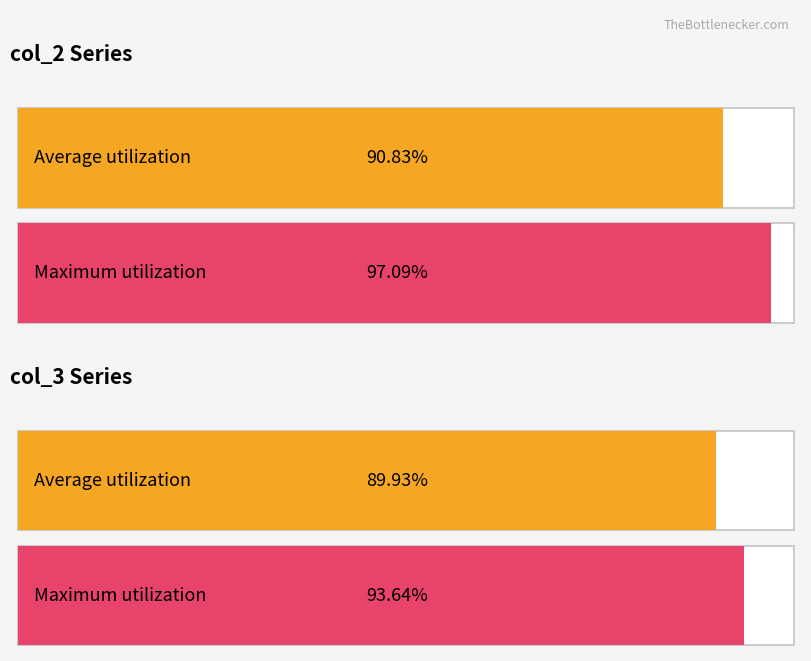

Does the chart contain any negative values?

No